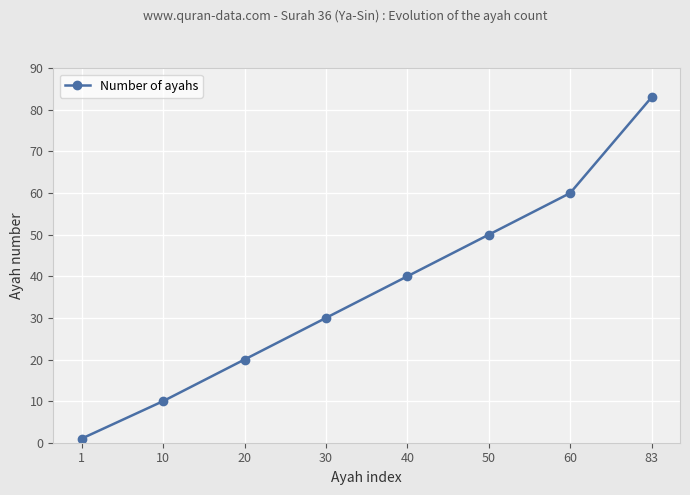

Reading left to right, extract all data points from this chart.

1	10	20	30	40	50	60	83